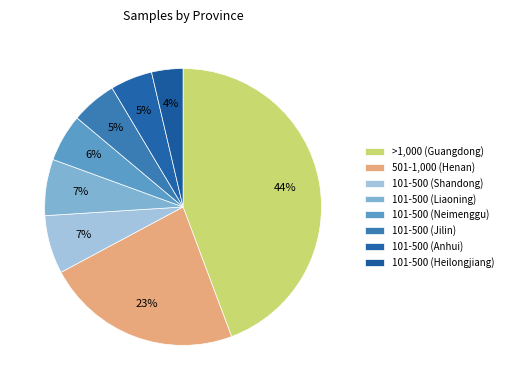

Is it true that 101-500 (Jilin) is 5% of the pie?

True